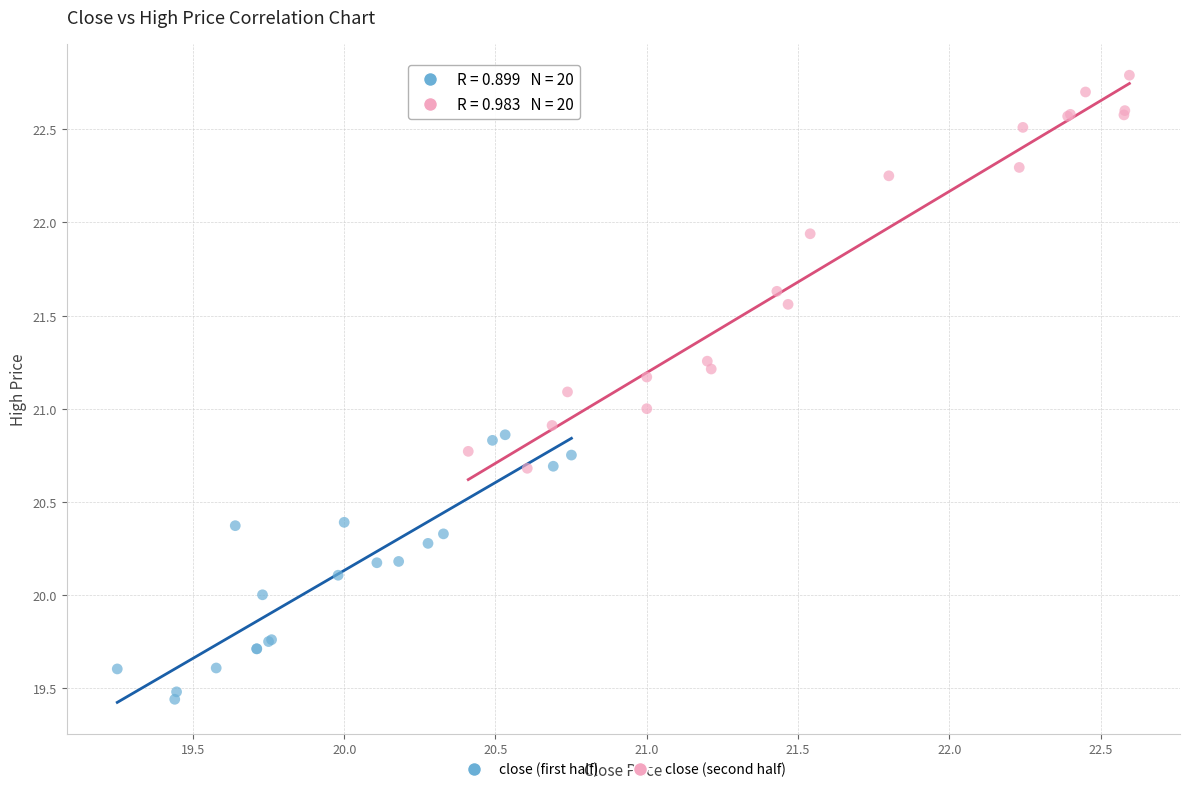

Which series contains the lowest Y value?

close (first half)